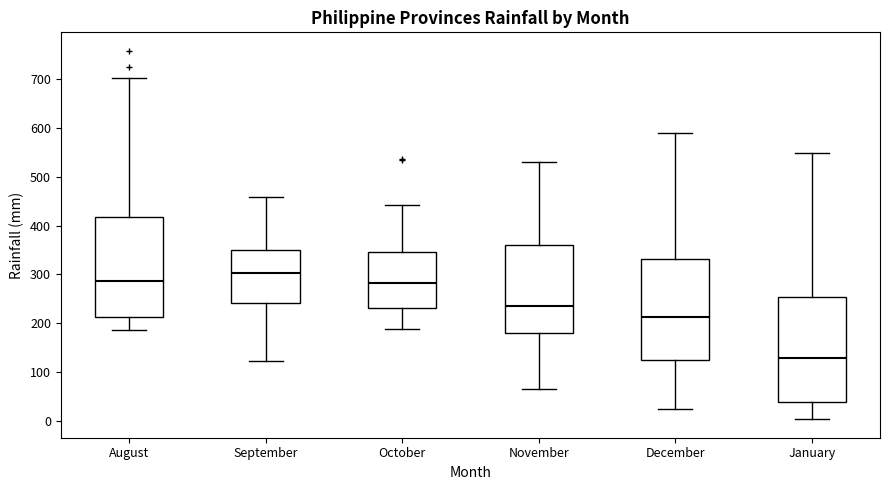

Reading left to right, transcribe this box plot: for each box, give where its median line is, the range the box spans, and where its two whiskers end, as read against the y-axis. The values are not printed on the chart, so give them approximately, as read against the axis.

August: median 290, box 210 to 420, whiskers 190 to 700
September: median 300, box 240 to 350, whiskers 120 to 460
October: median 280, box 230 to 350, whiskers 190 to 440
November: median 230, box 180 to 360, whiskers 70 to 530
December: median 210, box 130 to 330, whiskers 20 to 590
January: median 130, box 40 to 250, whiskers 0 to 550